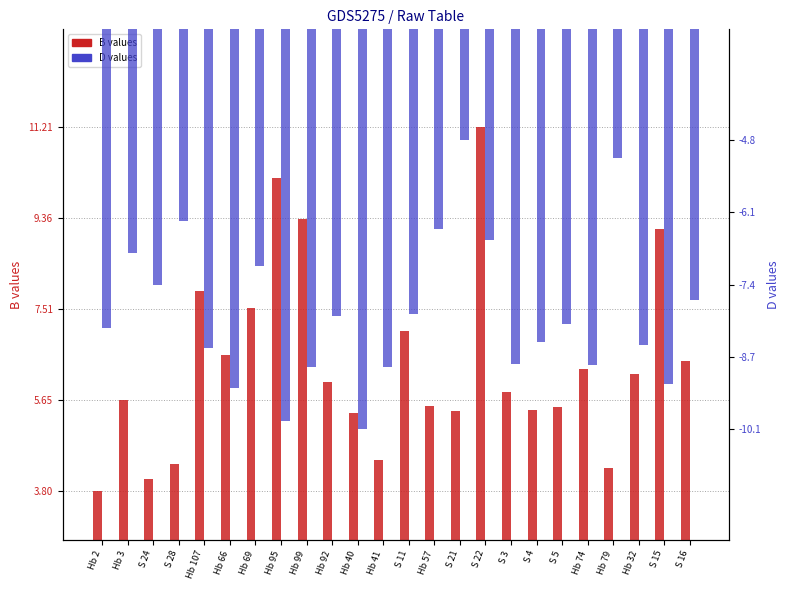

Reading right to left, list all the values displayed in this chart.

B: 6.4	9.1	6.2	4.3	6.3	5.5	5.4	5.8	11.2	5.4	5.5	7.1	4.4	5.4	6.0	9.3	10.2	7.5	6.6	7.9	4.3	4.0	5.6	3.8
D: -7.7	-9.2	-8.5	-5.1	-8.9	-8.1	-8.5	-8.9	-6.6	-4.8	-6.4	-8.0	-8.9	-10.1	-8.0	-8.9	-9.9	-7.1	-9.3	-8.6	-6.3	-7.4	-6.8	-8.2